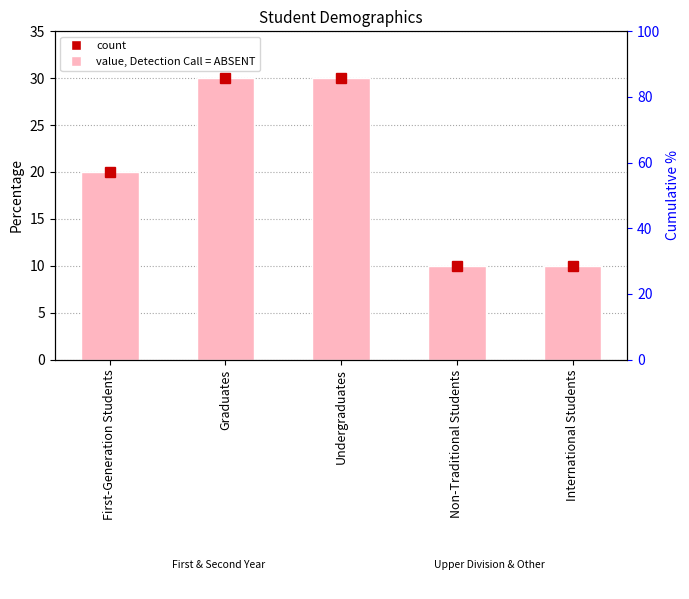

List the labels in order of value, largest first.

Graduates, Undergraduates, First-Generation Students, Non-Traditional Students, International Students